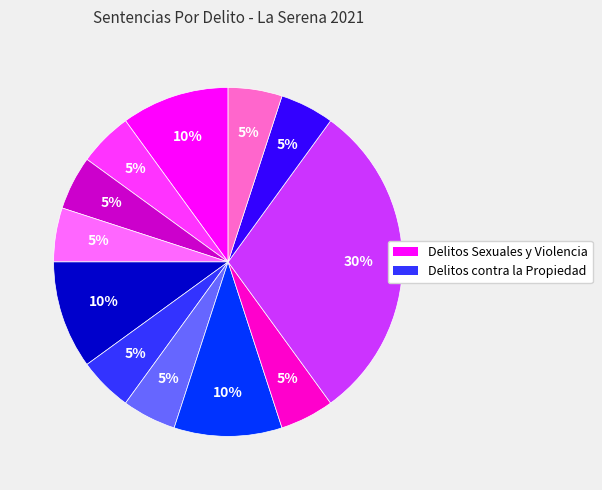

Is there a majority slice in this chart?

No